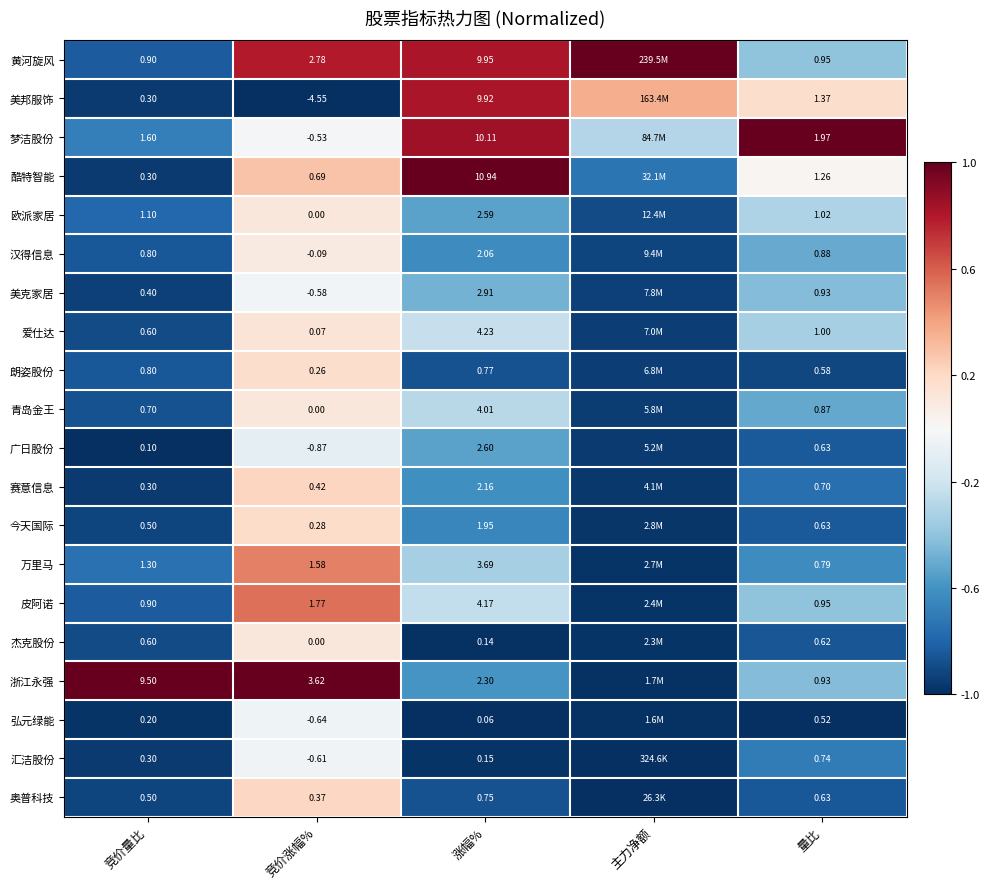

Is the value of 皮阿诺 at 竞价涨幅% greater than the value of 黄河旋风 at 竞价量比?

Yes